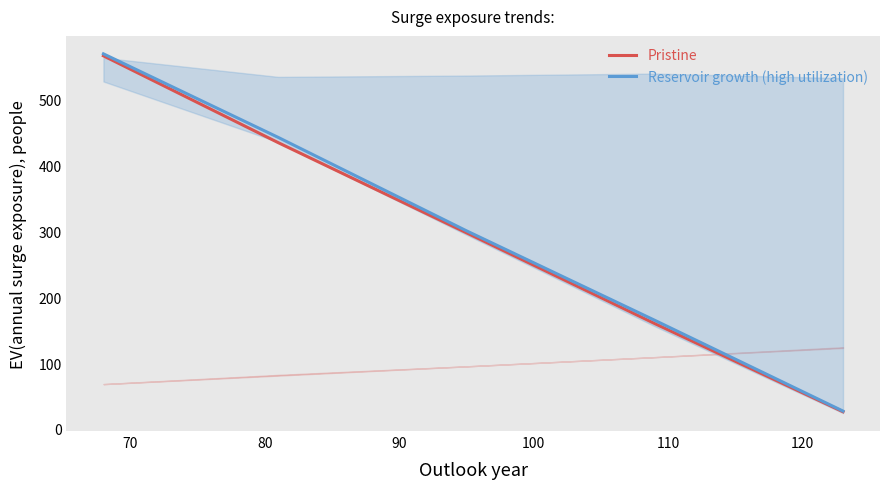

How many lines are shown in the chart?

2